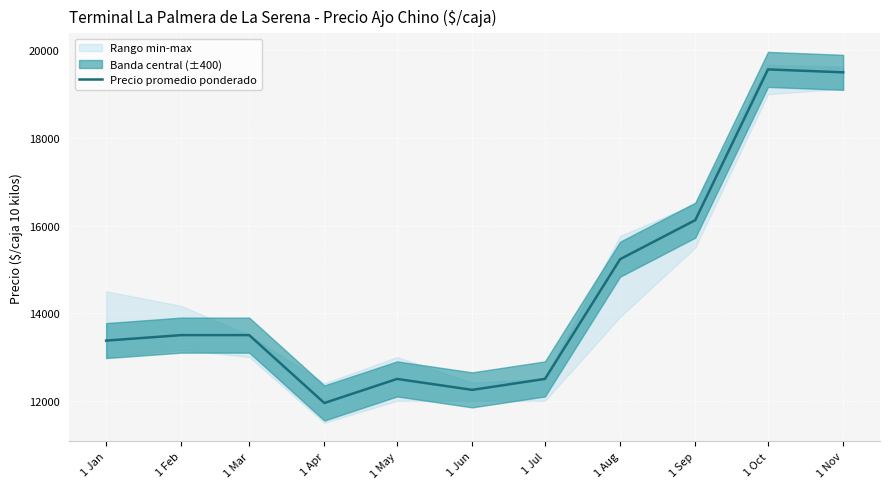

What is the value of the 5th point from the left?

12500